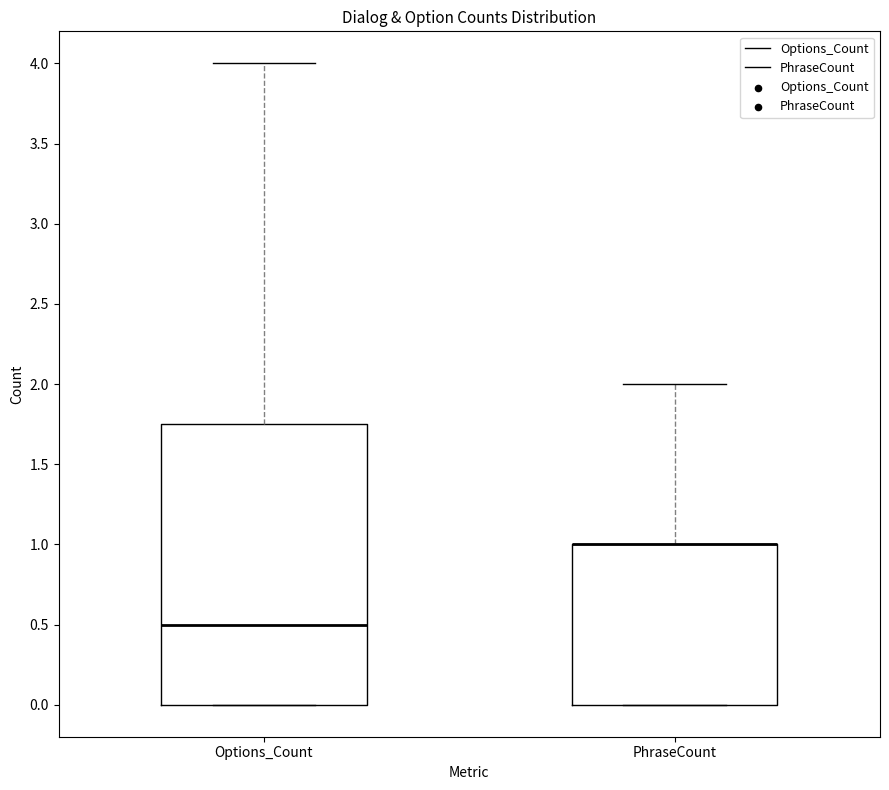

Reading left to right, read every box against the y-axis: the position of its median line, the range the box covers, and the ends of its whiskers. The values are not printed on the chart, so give them approximately, as read against the axis.

Options_Count: median 0.50, box 0.00 to 1.75, whiskers 0.00 to 4.00
PhraseCount: median 1.00 (drawn on the box's upper edge), box 0.00 to 1.00, whiskers 0.00 to 2.00